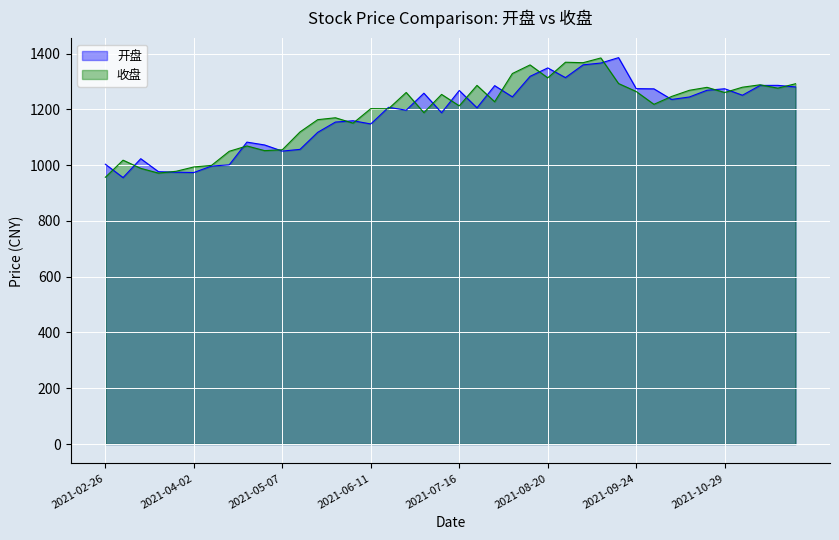

How many lines are shown in the chart?

2